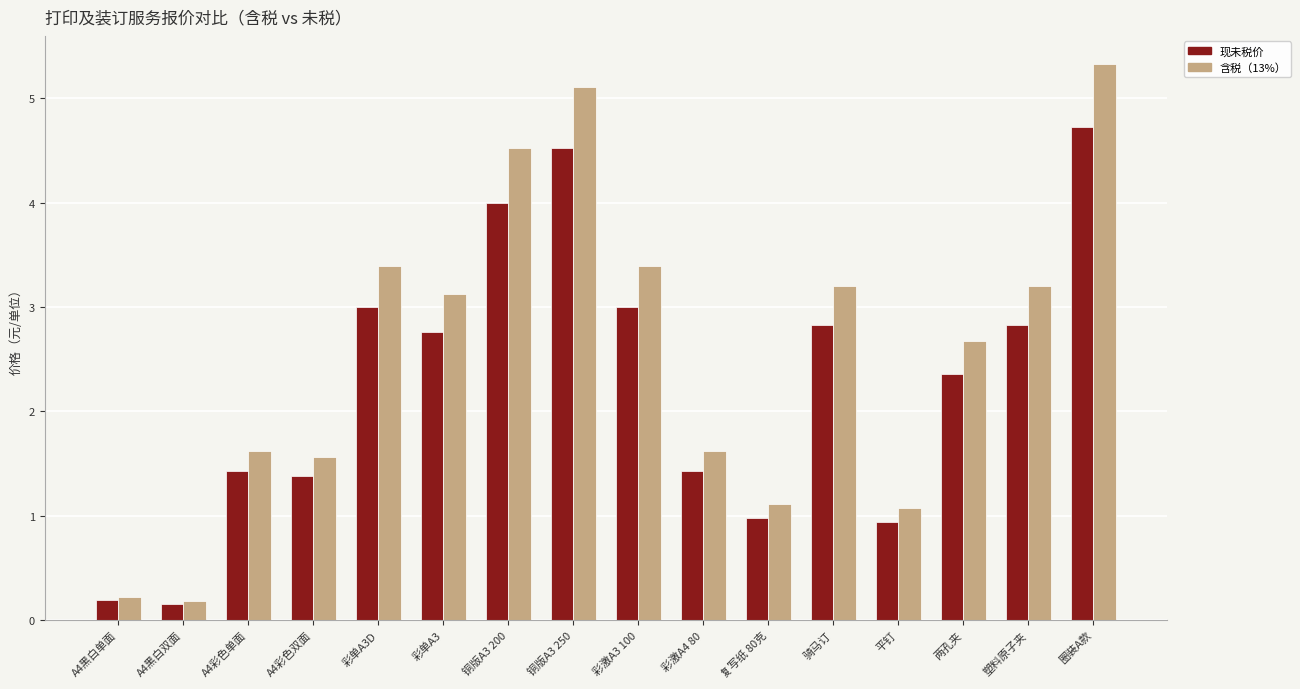

List the series in order of their overall mean, highest first.

含税（13%）, 现未税价